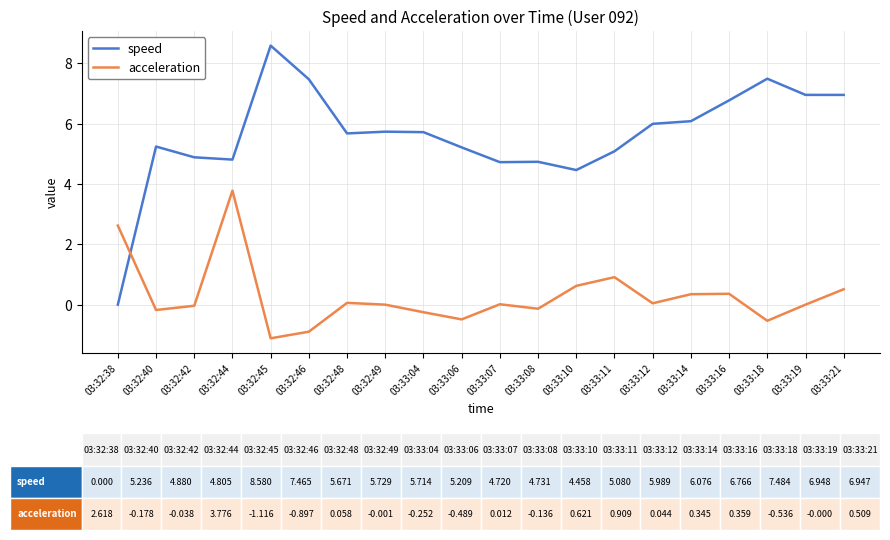

What is the average value of the speed series?

5.6